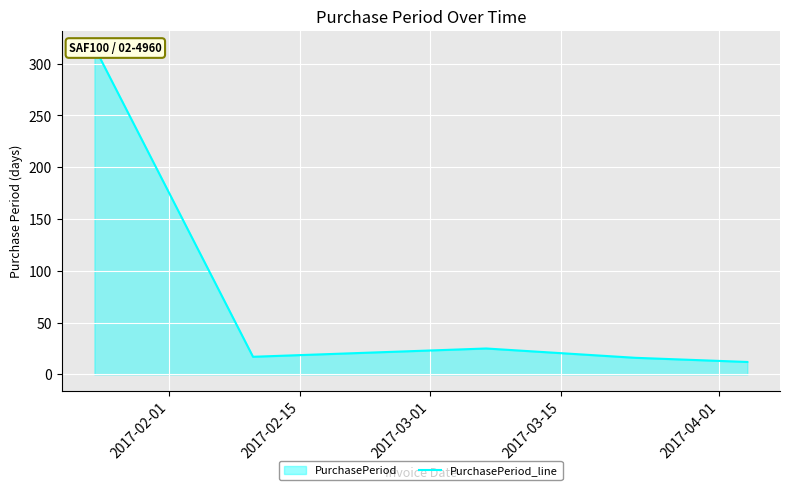

What is the ratio of the value at 2017-03-01 to the value at 2017-02-15?

1.5